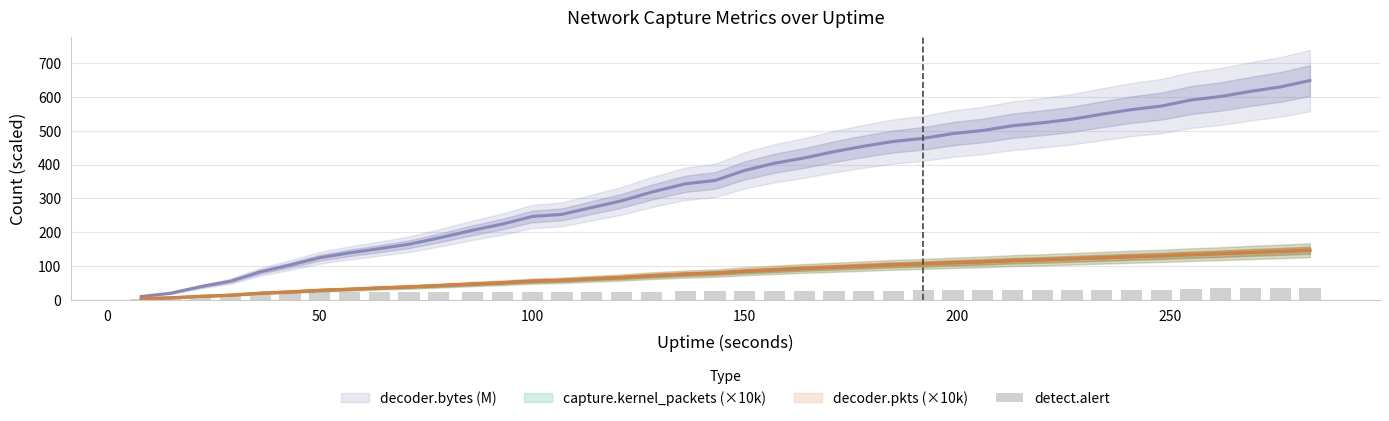

What is the smallest value displayed?

2